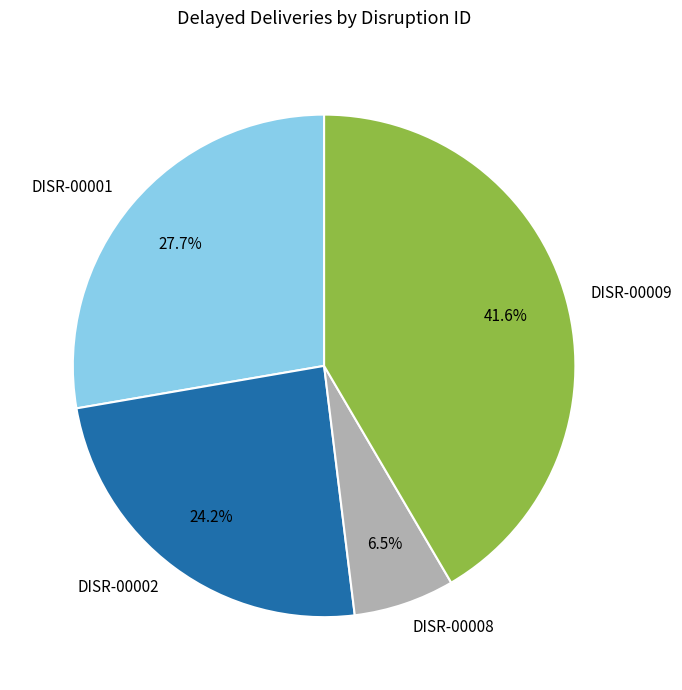

To the nearest percent, what portion does DISR-00002 represent?

24%